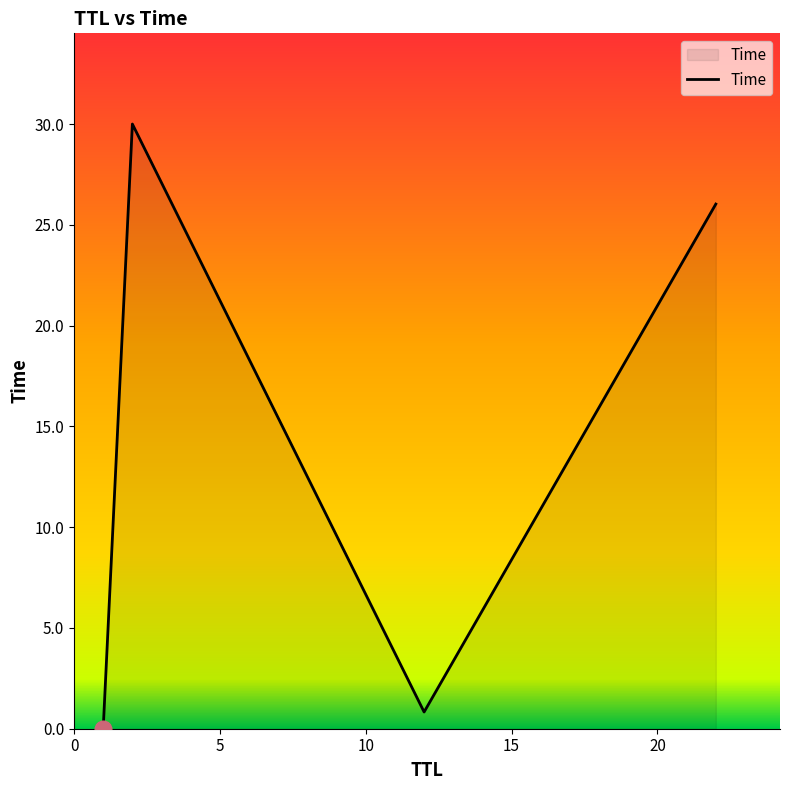

True or false: there are more than 2 points higher than both neighbors.

False